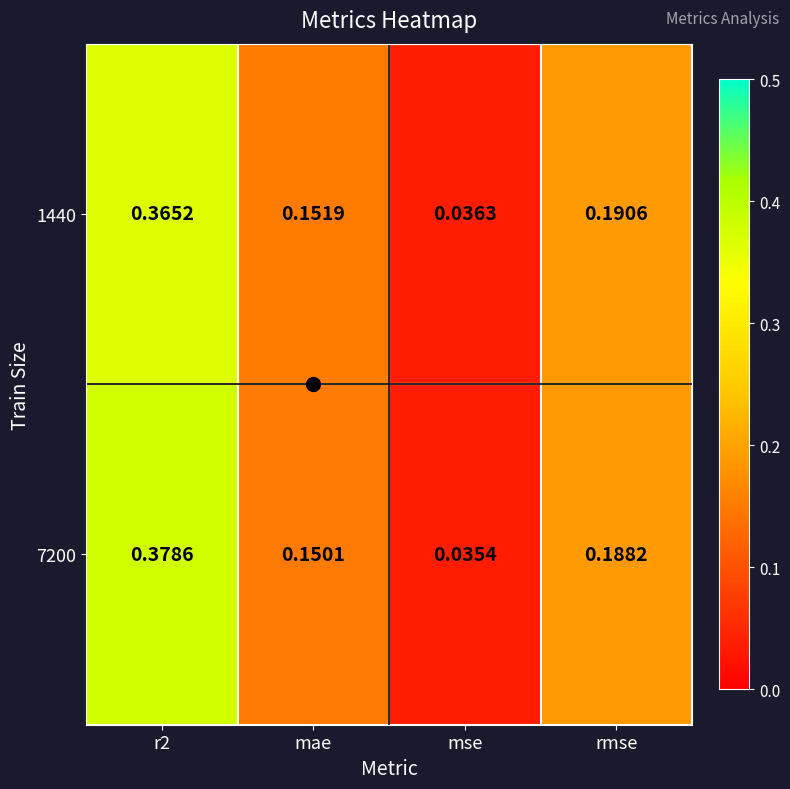

How many distinct data groups are displayed?

2